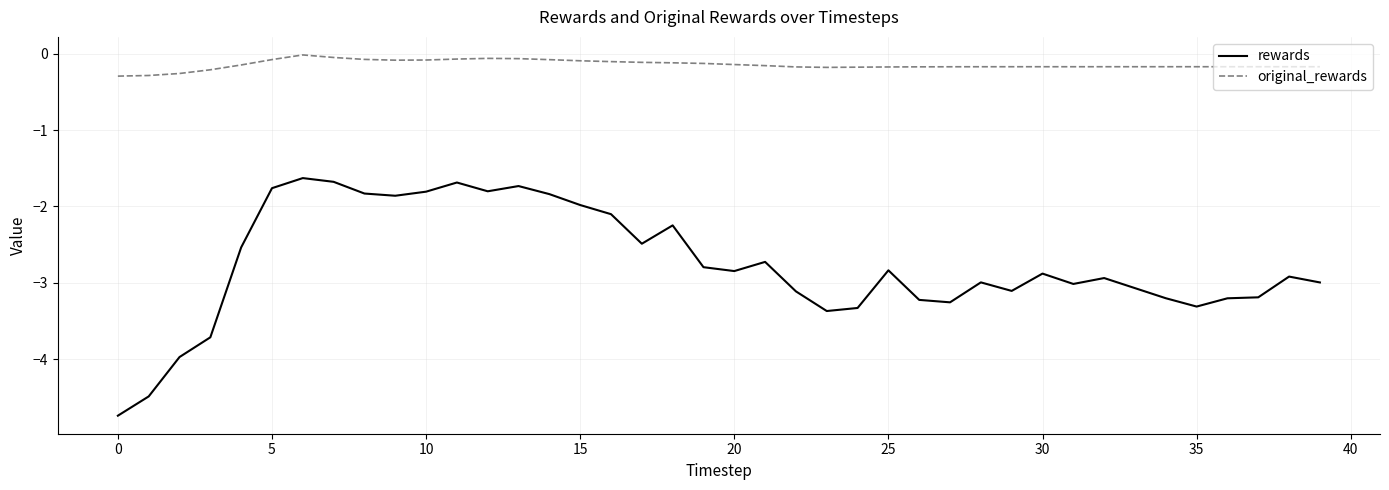

What are all the series names shown in the legend?

rewards, original_rewards